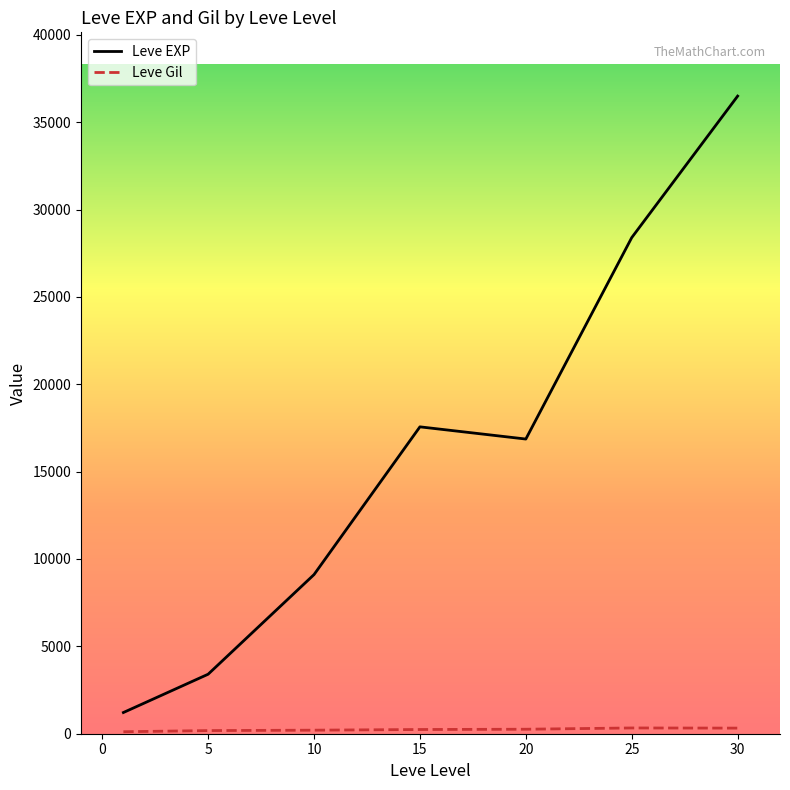

Which series has the largest range (max minus min)?

Leve EXP